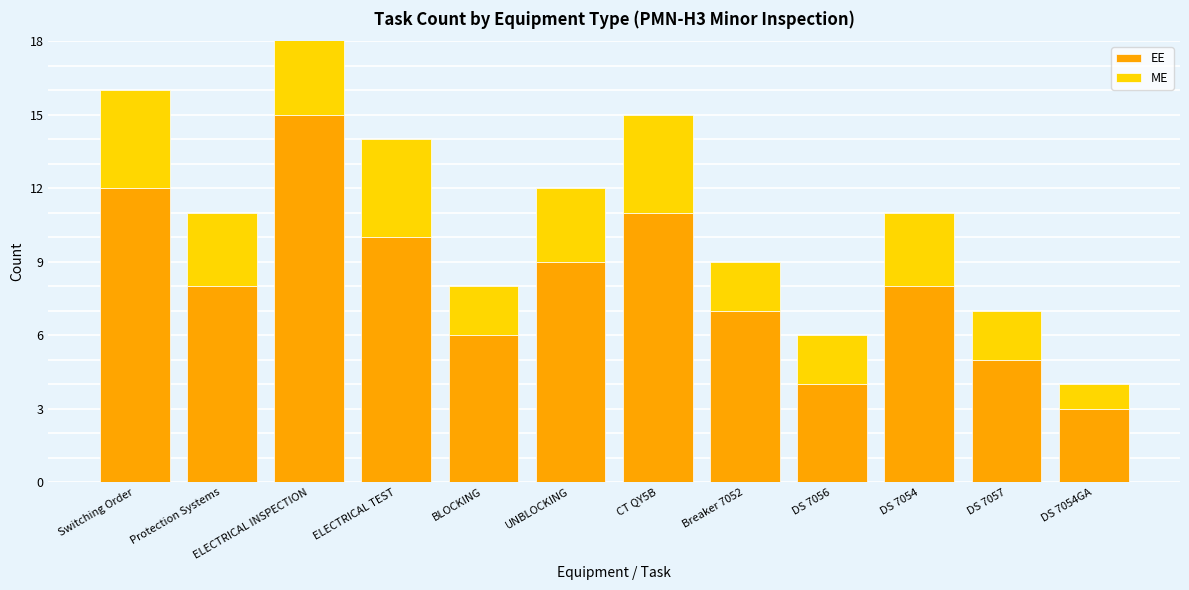

What is the sum of the ME values at BLOCKING and DS 7054?

5